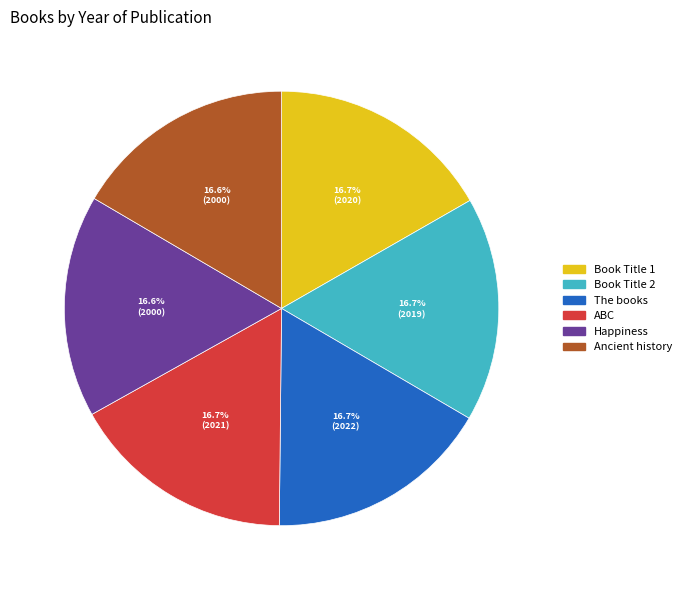

True or false: Happiness accounts for 17% of the total.

True